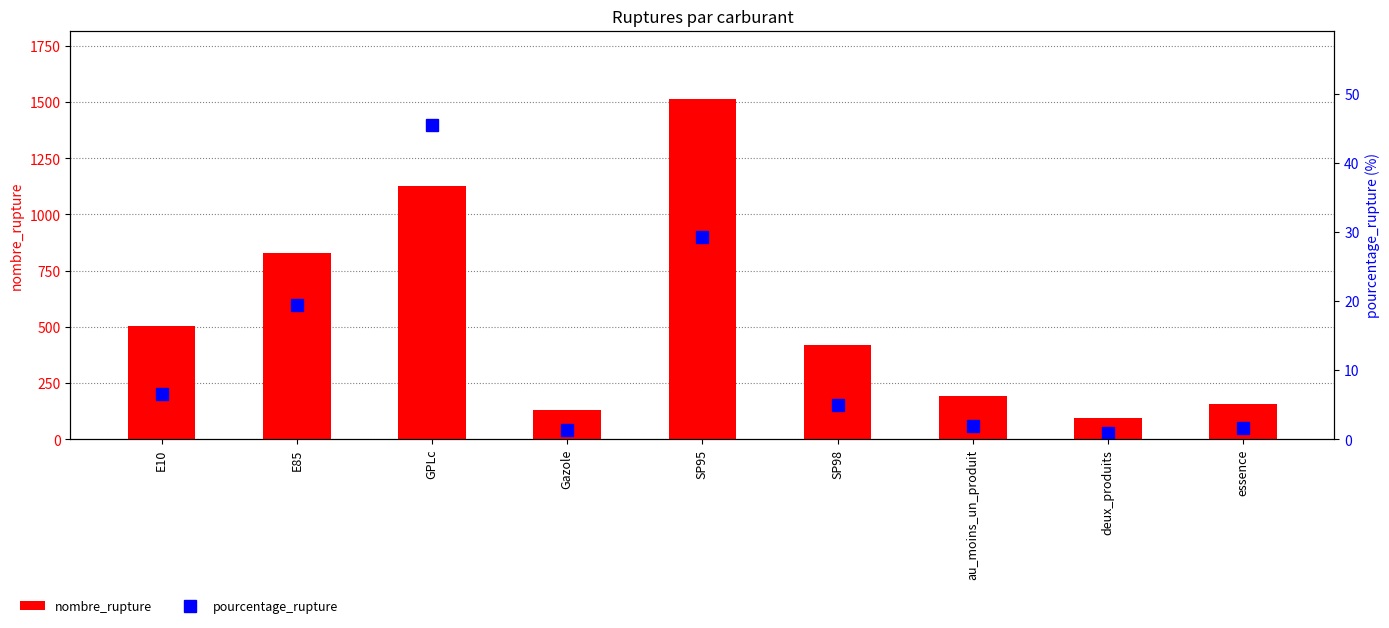

True or false: nombre_rupture has a value of 773.9 at E10.

False